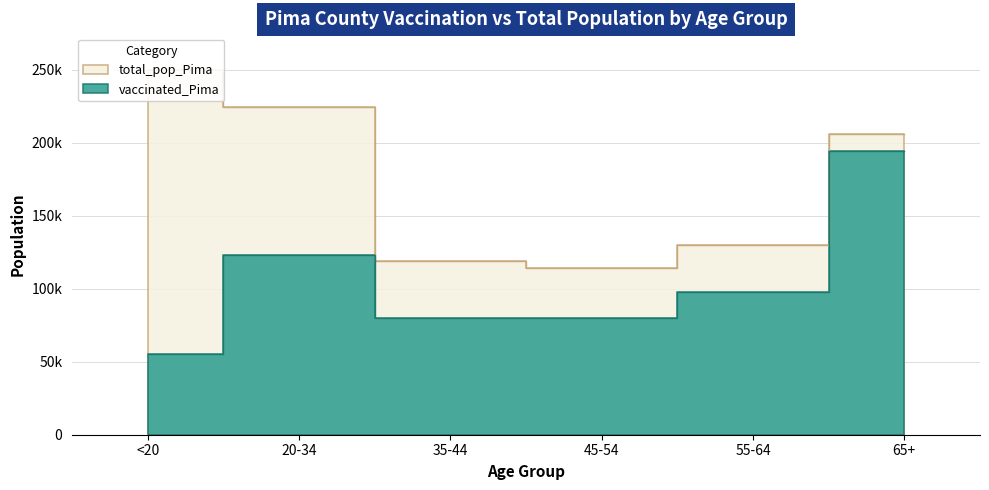

Does the chart have visible grid lines?

Yes